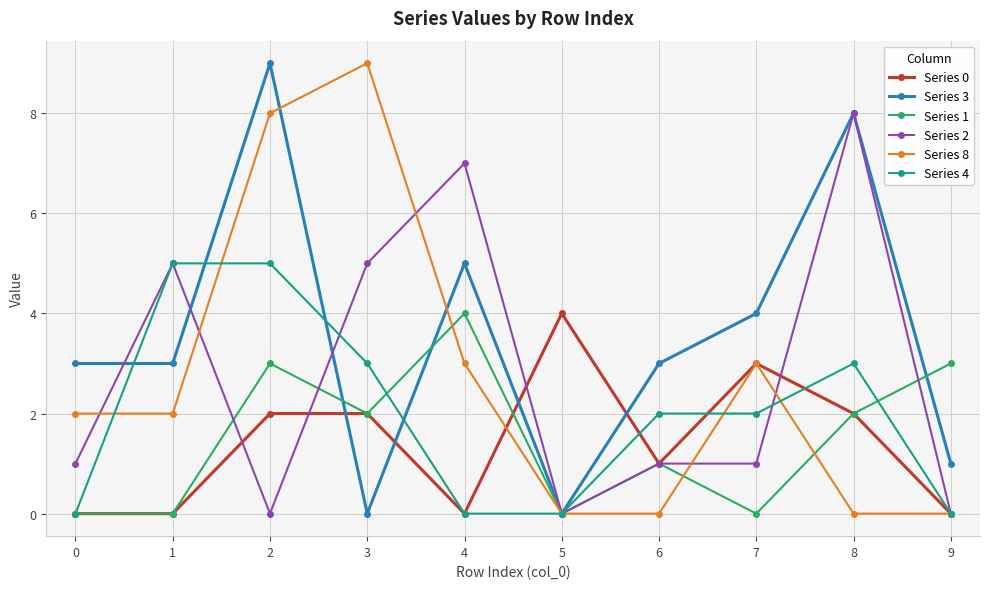

Is this an area chart (filled region under the line)?

No